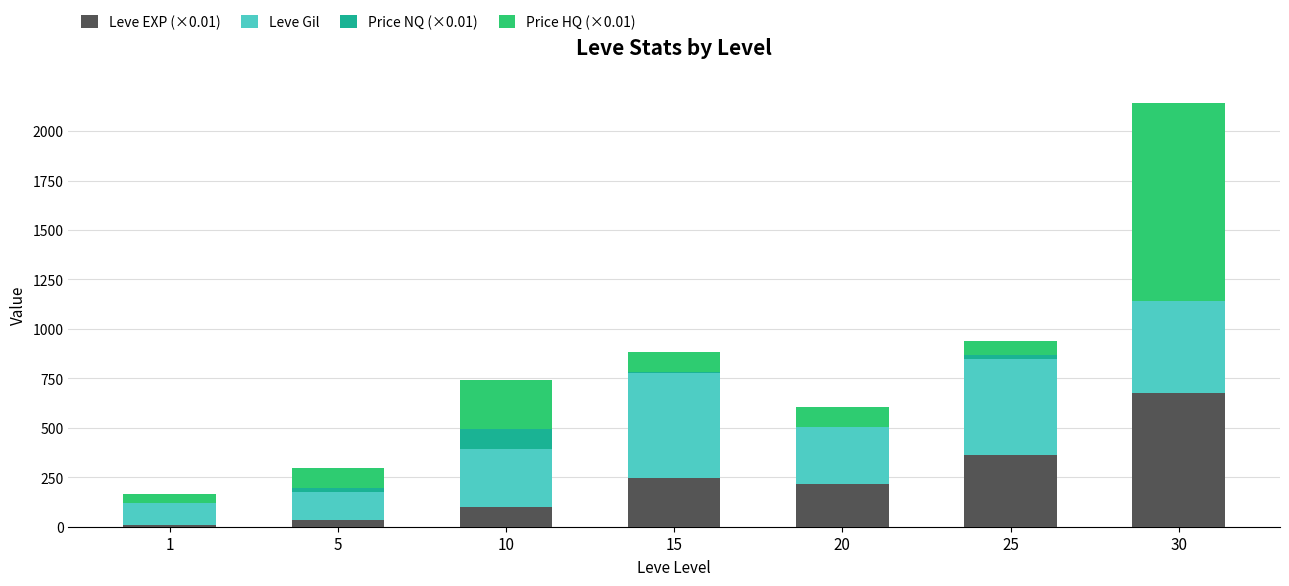

Does the chart contain stacked bars?

Yes